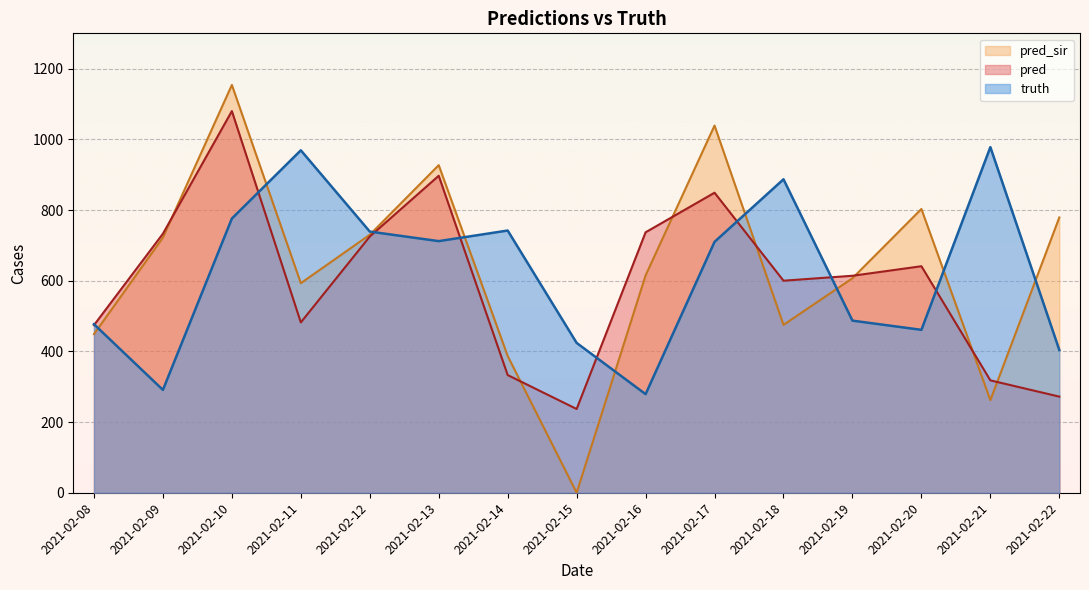

At which category does truth reach its first local valley?

2021-02-09